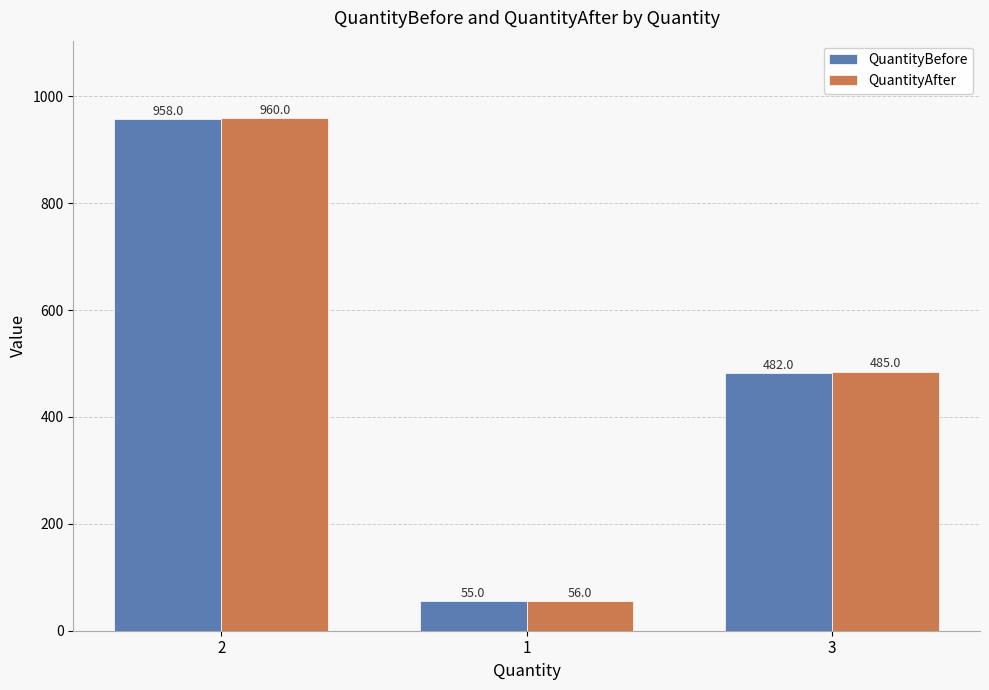

At which label does QuantityAfter reach its peak?

2